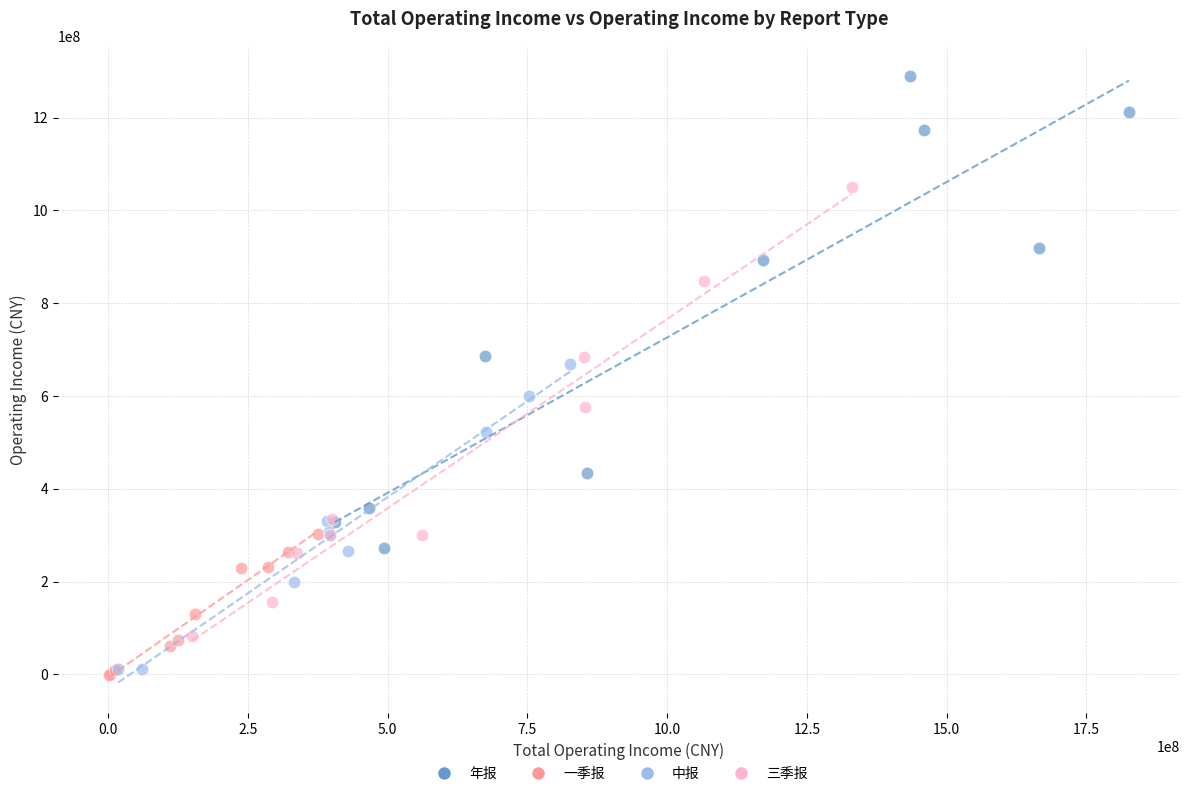

What are all the series names shown in the legend?

年报, 一季报, 中报, 三季报